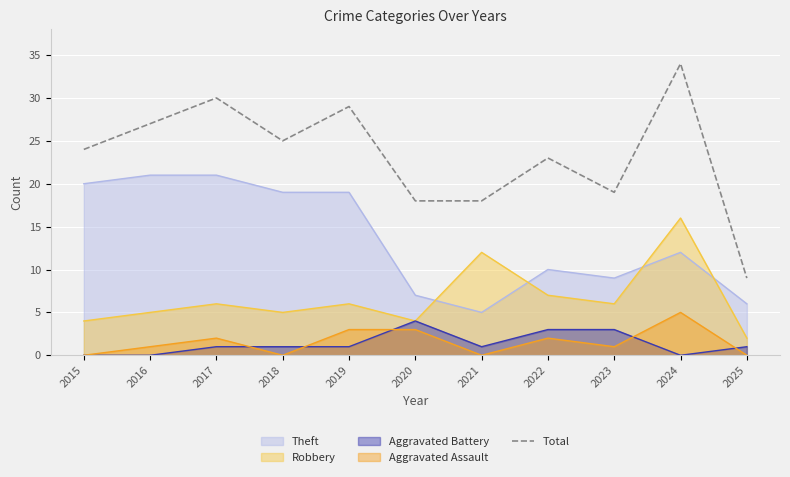

At which category does the chart reach its peak across all series?

2024